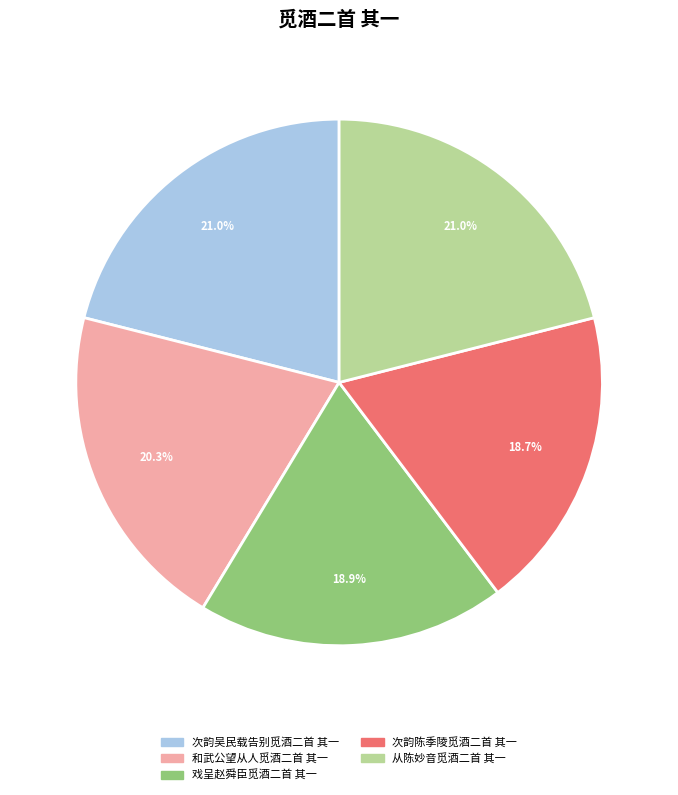

To the nearest percent, what portion does 次韵吴民载告别觅酒二首 其一 represent?

21%